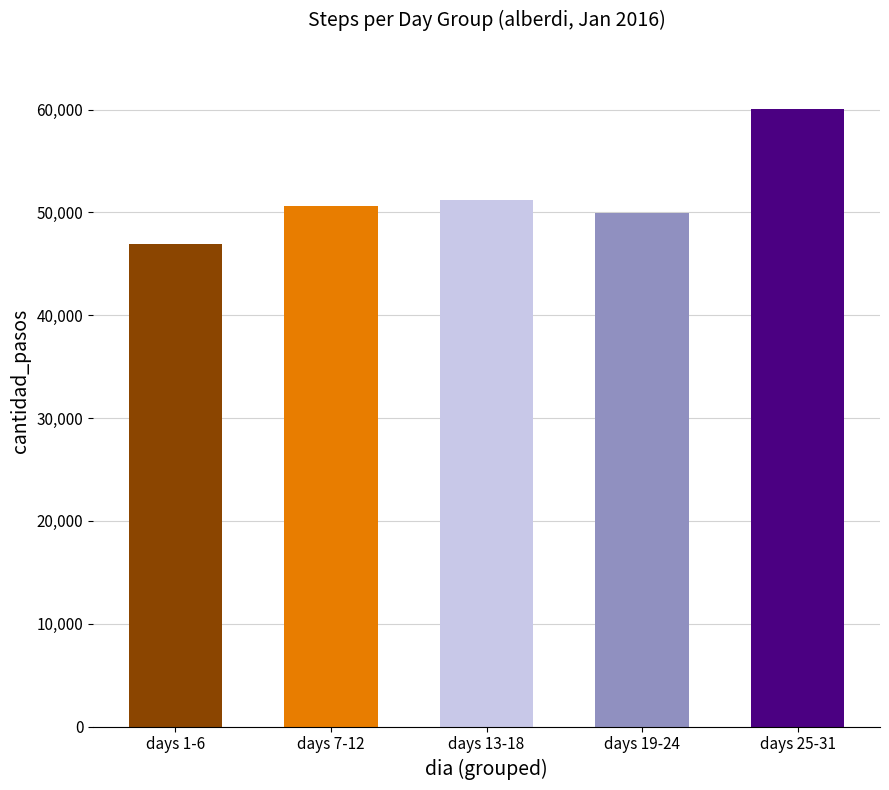

Which has a higher value, days 19-24 or days 7-12?

days 7-12